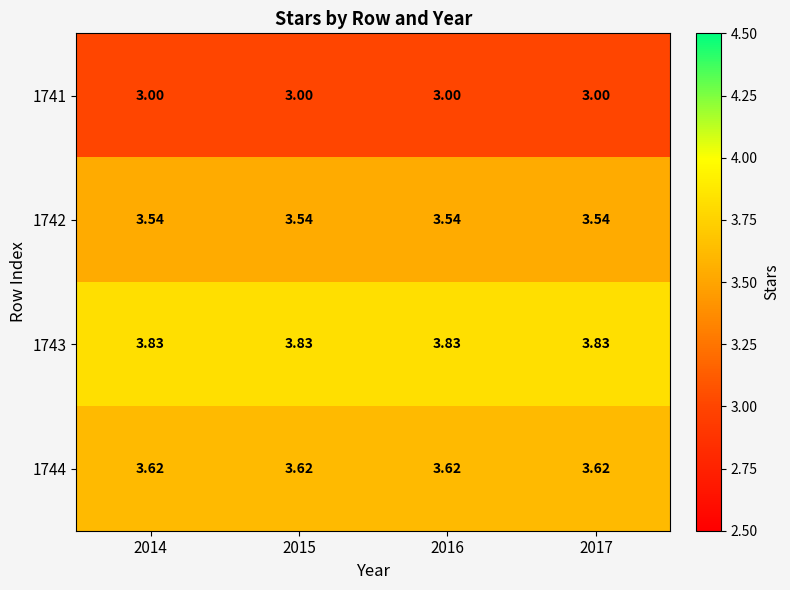

Is the value of 1744 at 2015 greater than the value of 1741 at 2015?

Yes